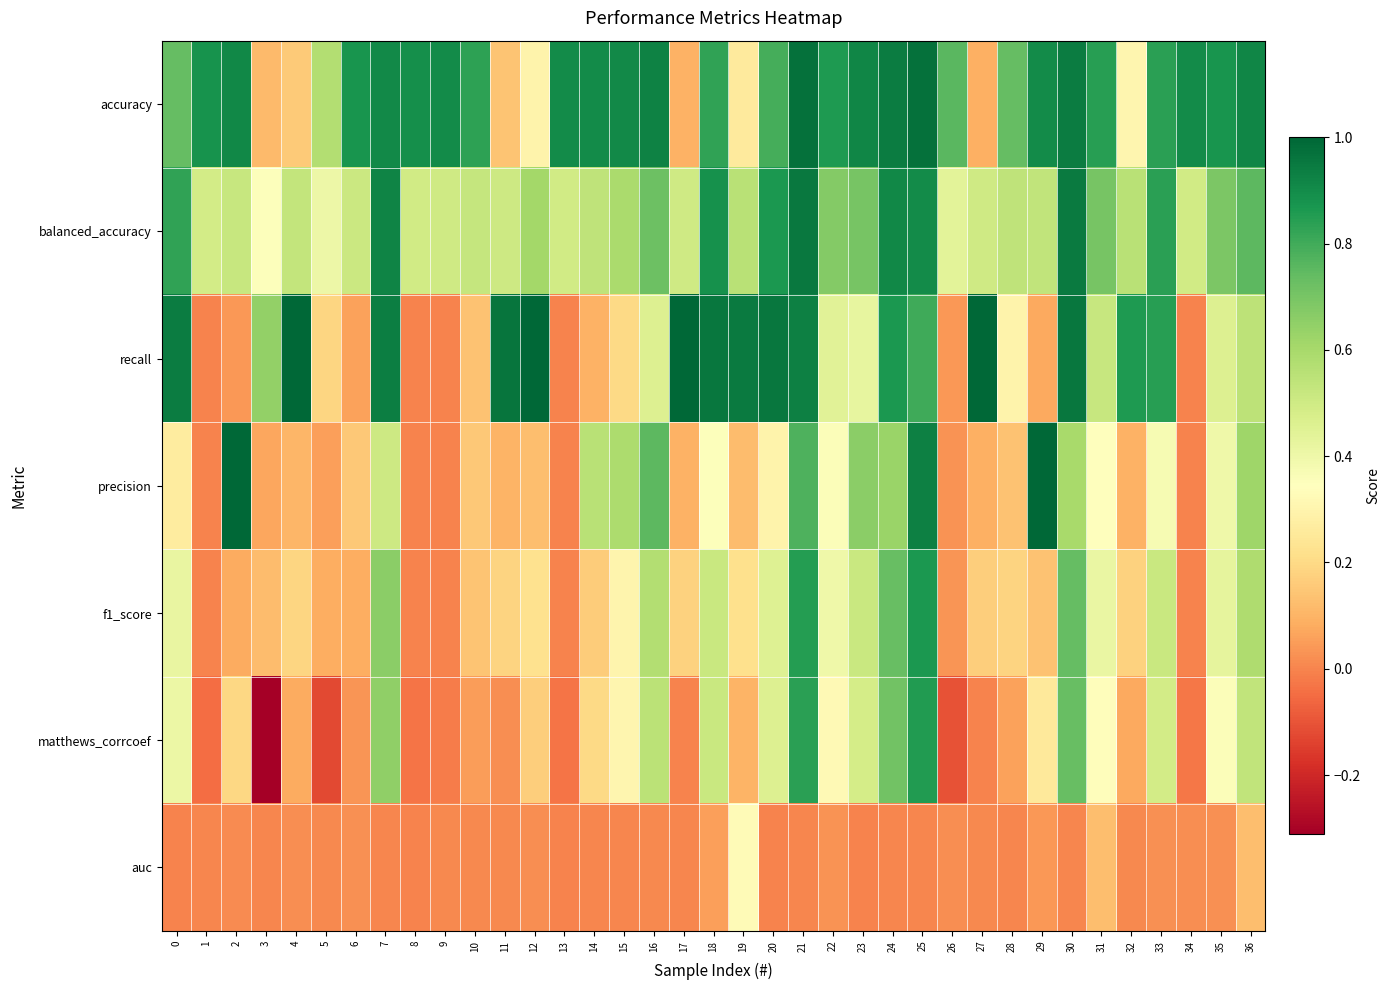

At 5, list the series in order from largest to smallest.

accuracy, balanced_accuracy, recall, f1_score, precision, auc, matthews_corrcoef